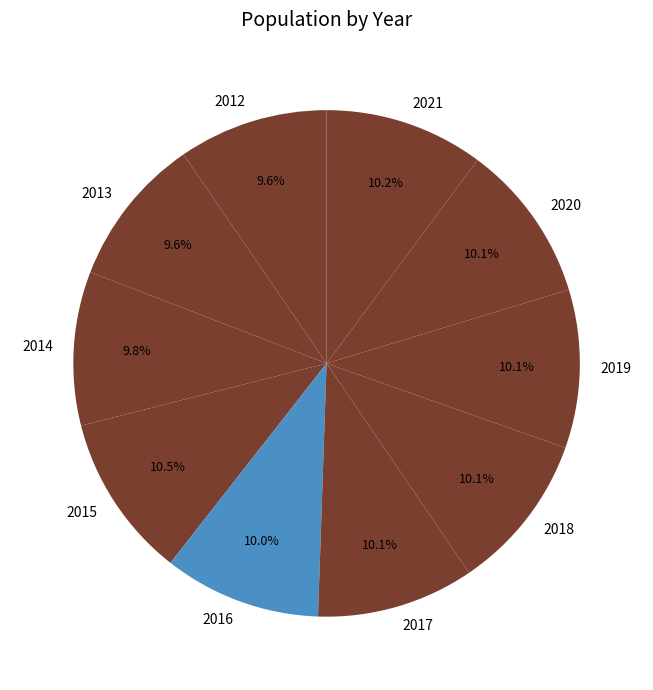

How much of the chart is everything except 2014?

90.2%